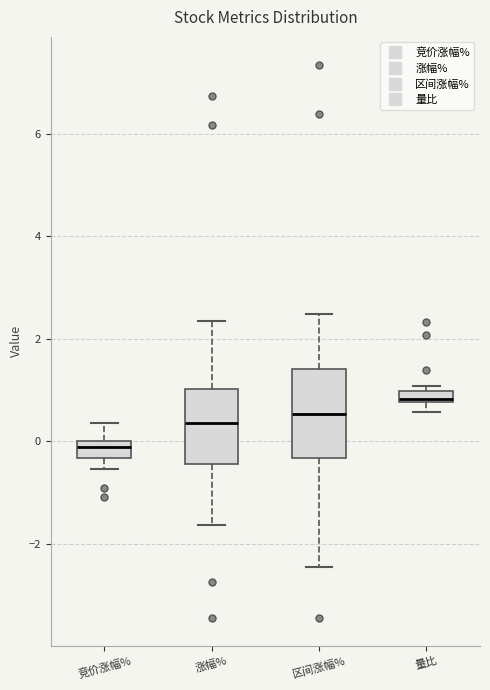

Comparing the boxes themselves (not the whiskers), which one is the tallest?

区间涨幅%